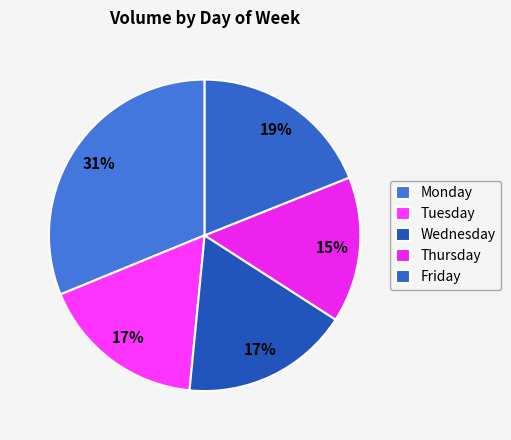

Which category has the smallest portion of the pie?

Thursday